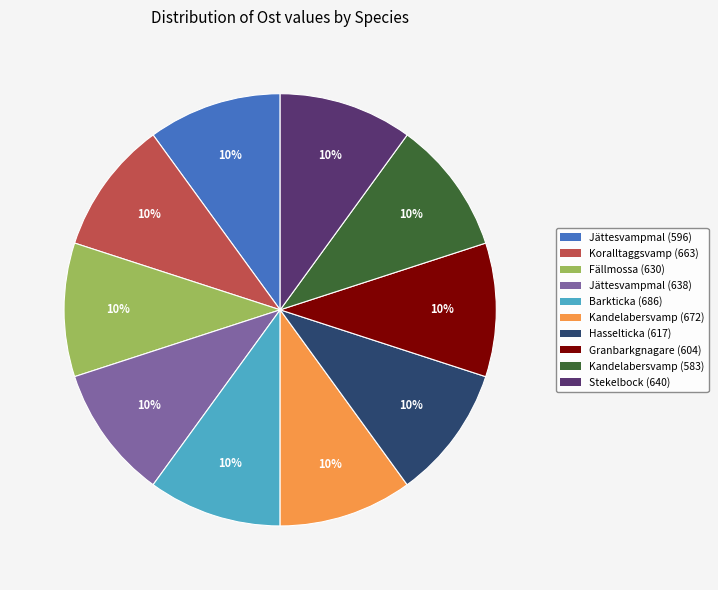

To the nearest percent, what is the average slice percentage?

10%